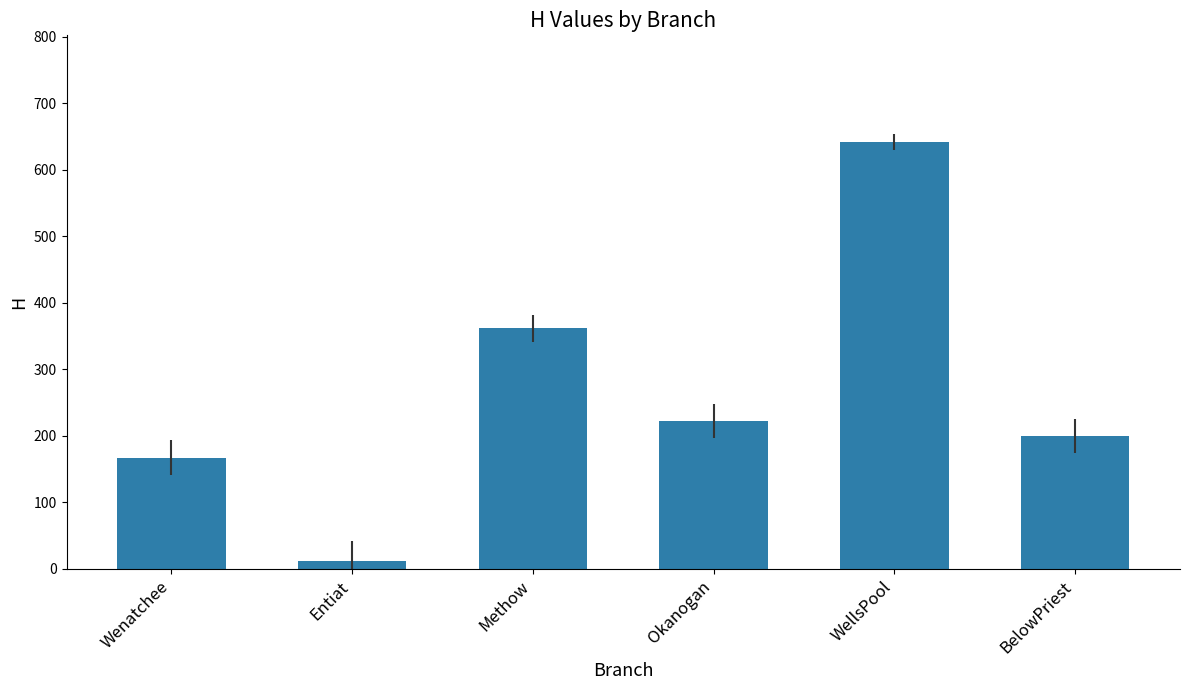

Reading left to right, extract all data points from this chart.

167	11	362	222	642	200